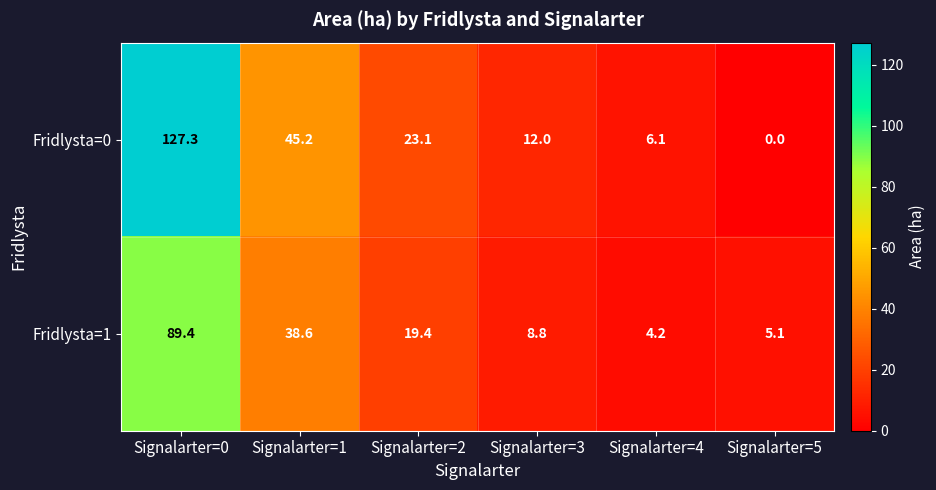

What is the difference between the Fridlysta=0 values at Signalarter=1 and Signalarter=2?

22.1